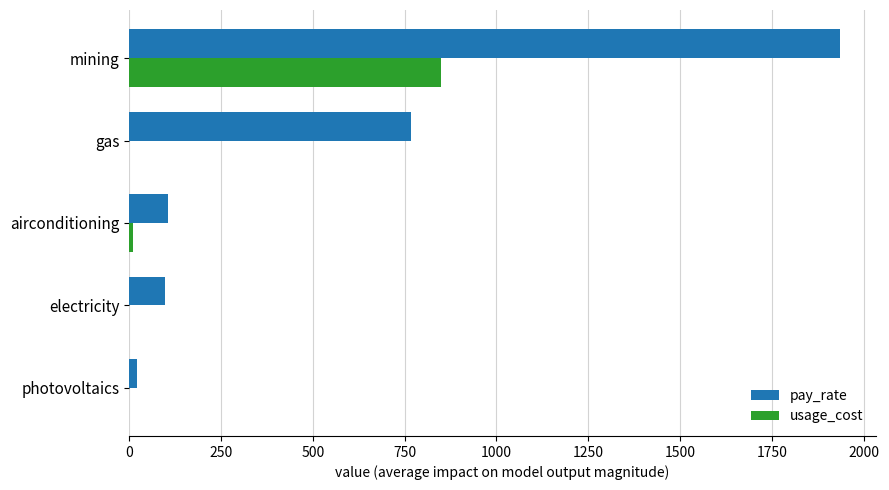

Which series has the largest range (max minus min)?

pay_rate